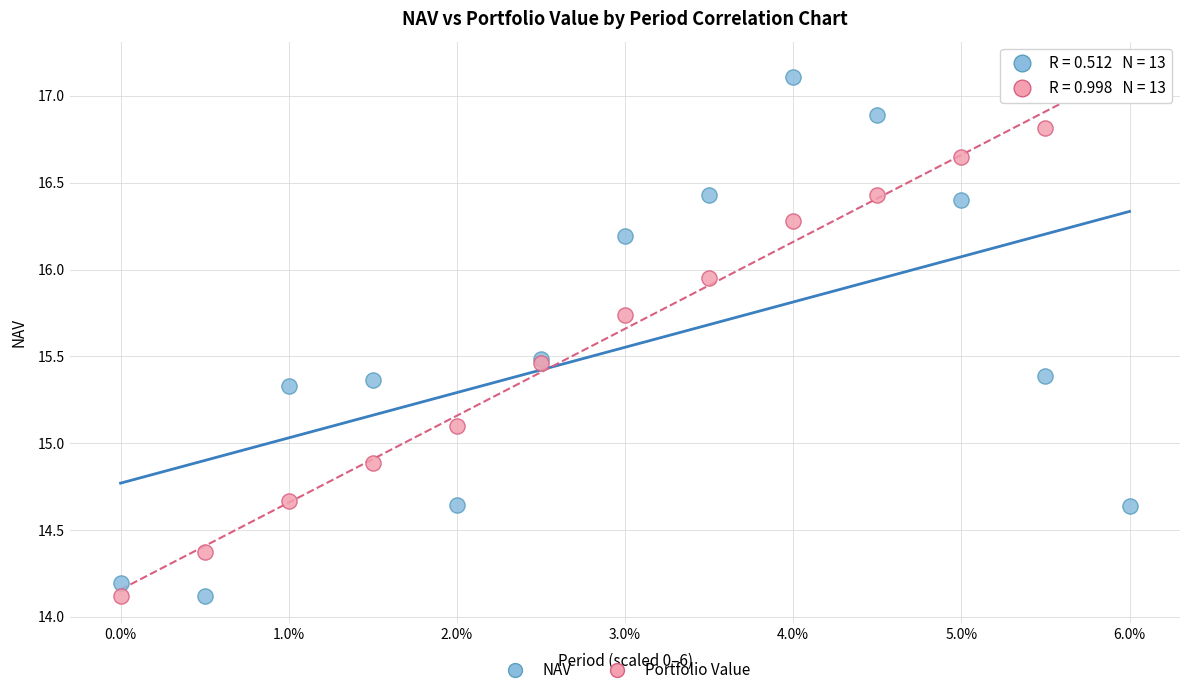

What is the X range (max minus min) for the scatter plot?

6.0